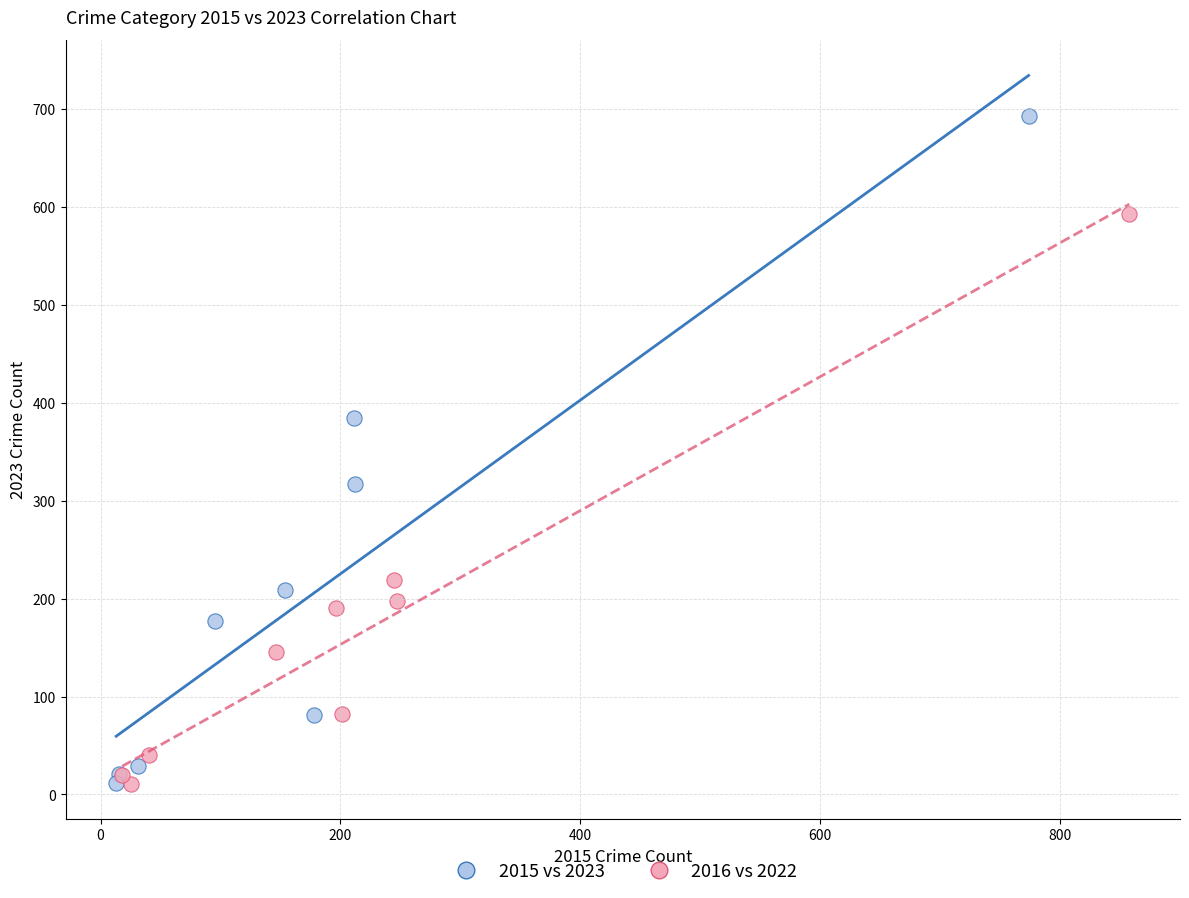

Which series has the widest spread of Y values?

2015 vs 2023